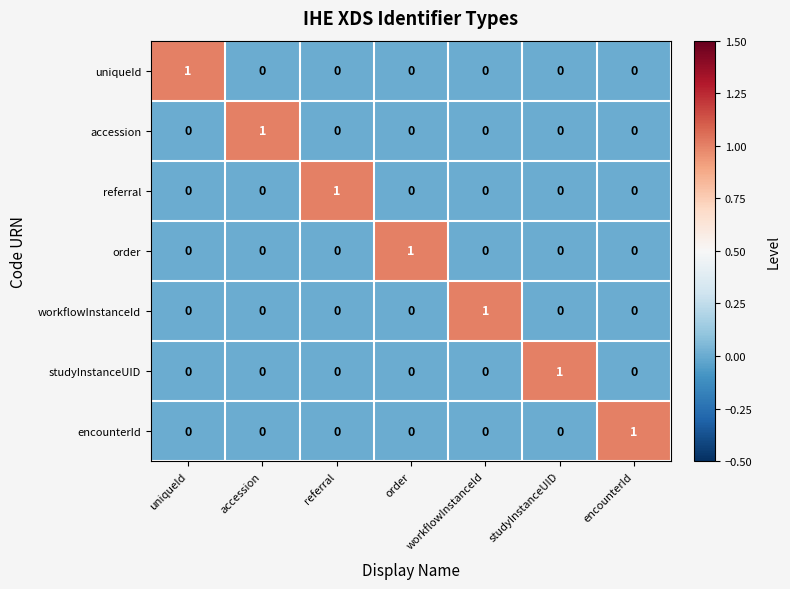

At how many categories does at least one series exceed 0?

7